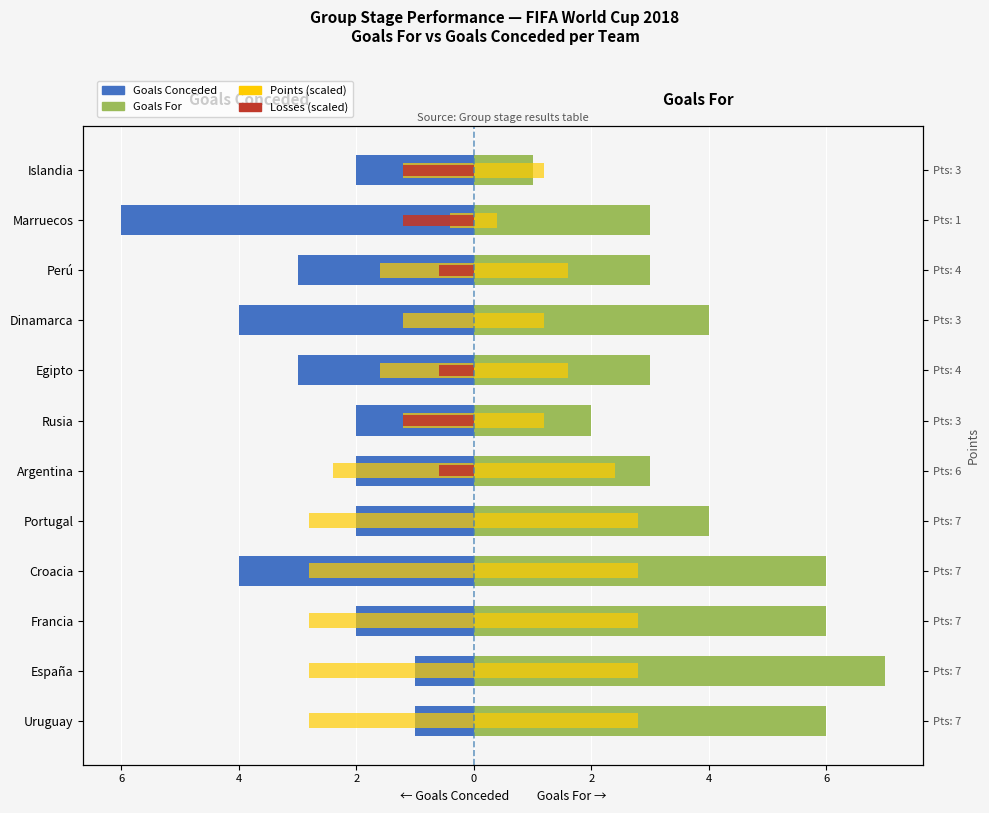

Which series has the largest total across all categories?

Goals For